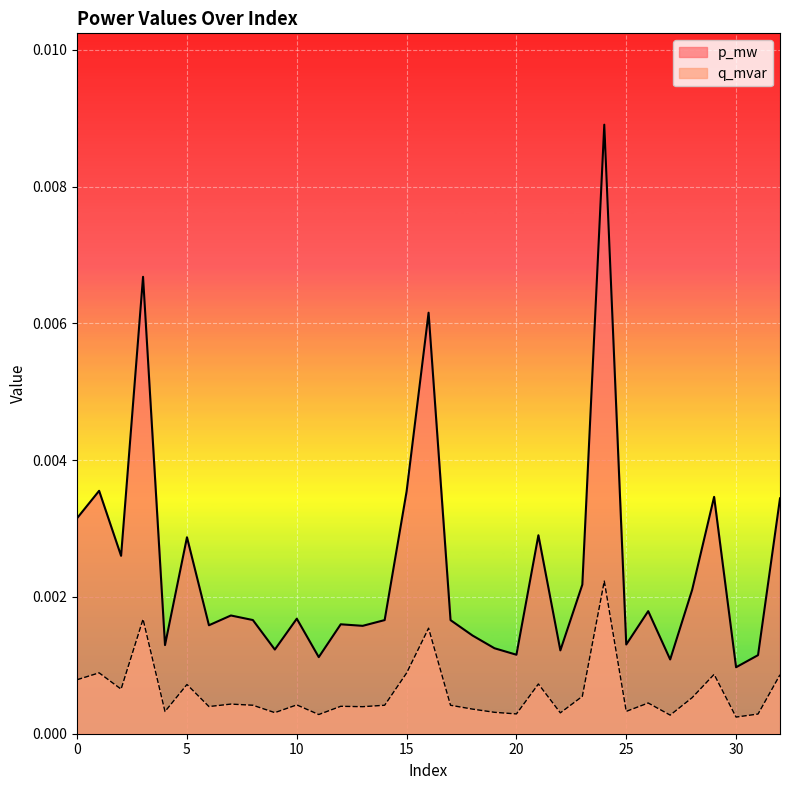

Rank the series by their maximum value, from lowest to highest.

q_mvar, p_mw